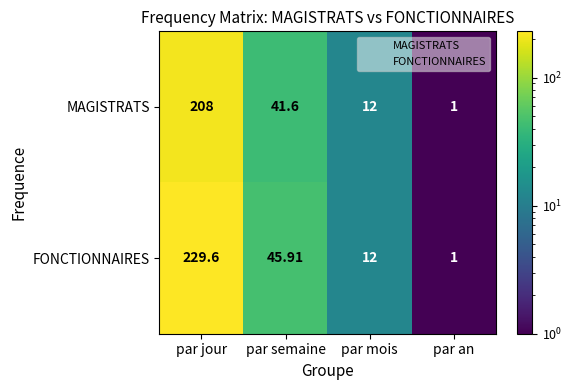

At which label does MAGISTRATS first exceed 41?

par jour